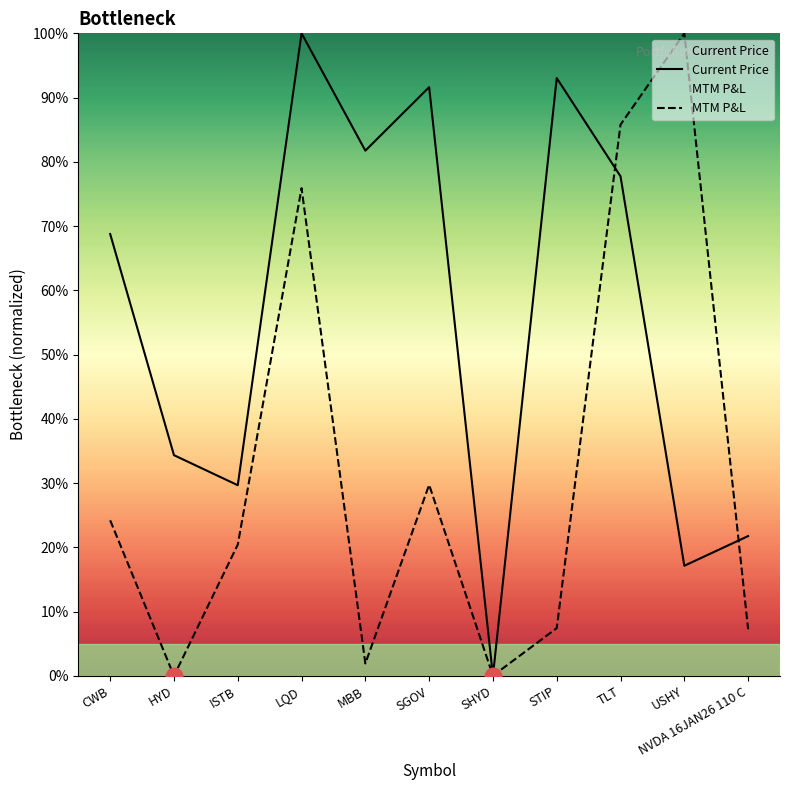

How many times do Current Price and MTM P&L cross each other?

4